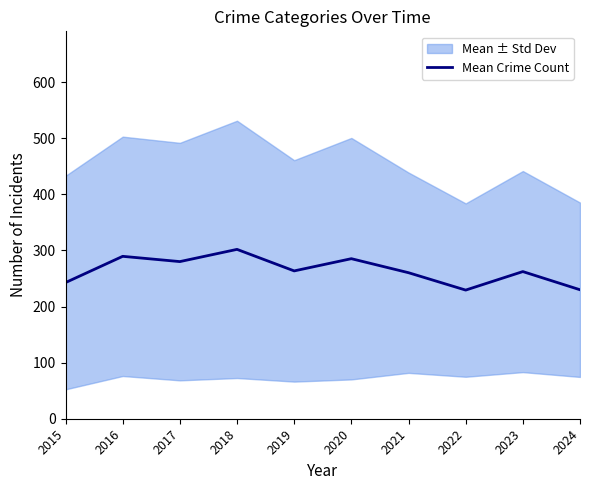

List the labels in order of value, smallest first.

2022, 2024, 2015, 2021, 2023, 2019, 2017, 2020, 2016, 2018